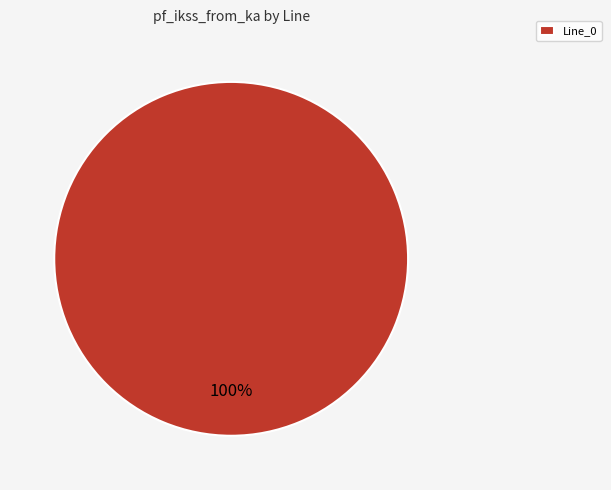

The Line_0 slice represents 100% of the pie. True or false?

True